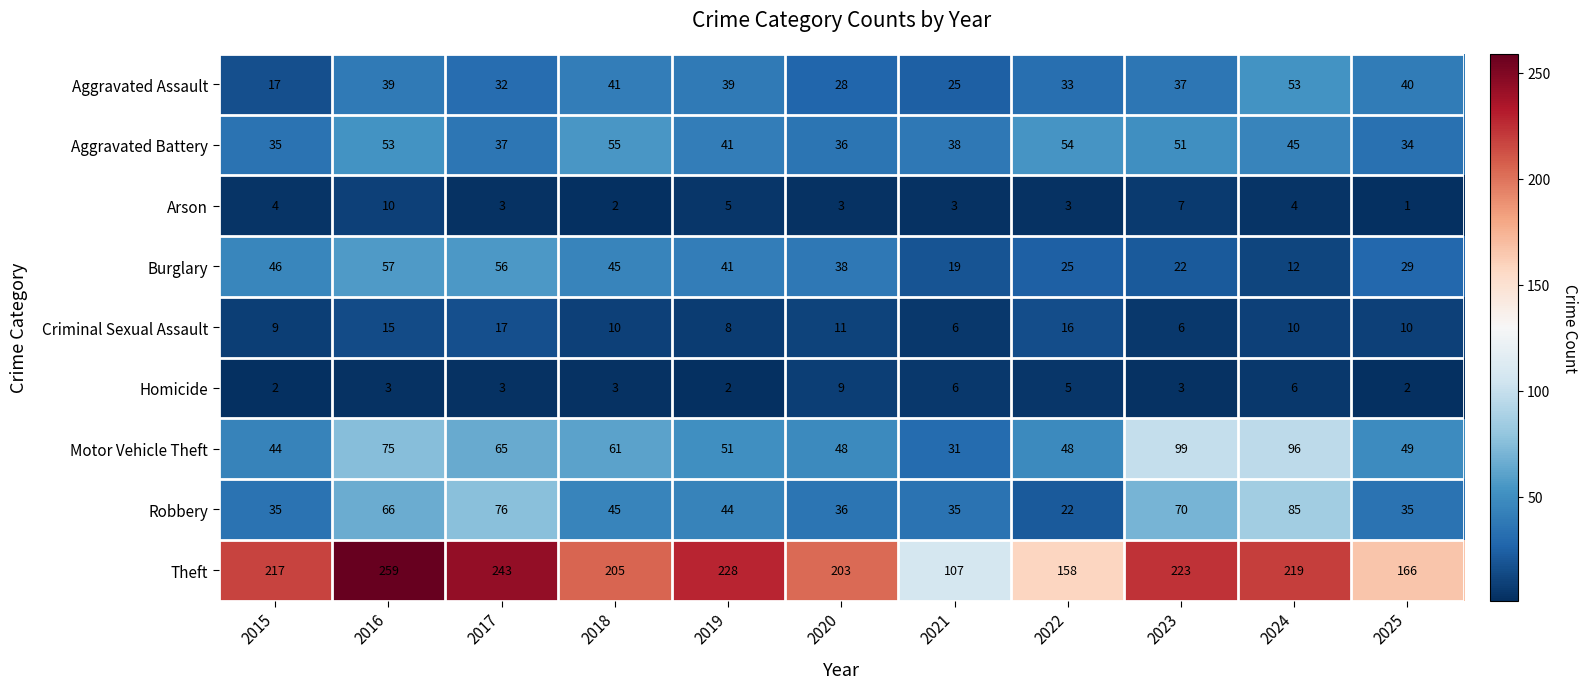

How many distinct data groups are displayed?

9